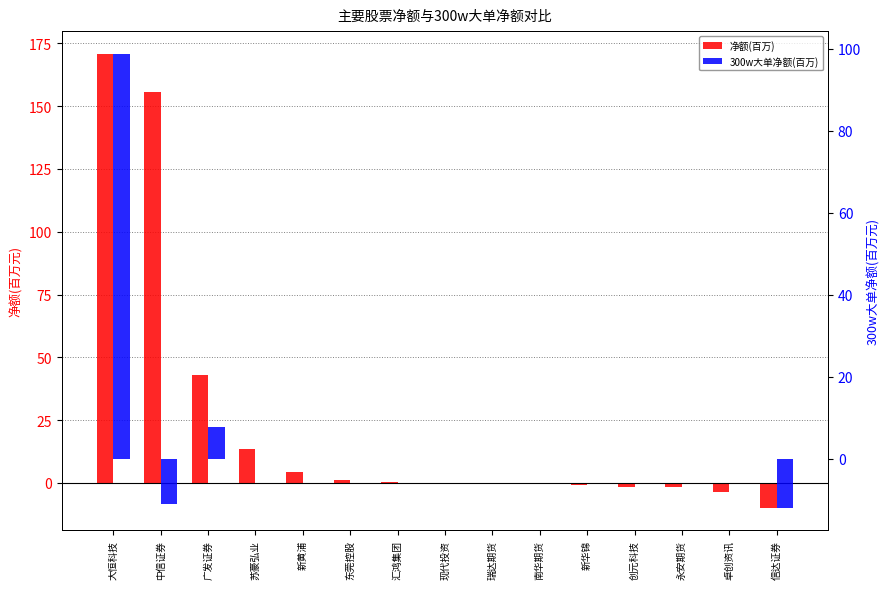

List the series in order of their peak value, highest first.

净额(百万), 300w大单净额(百万)